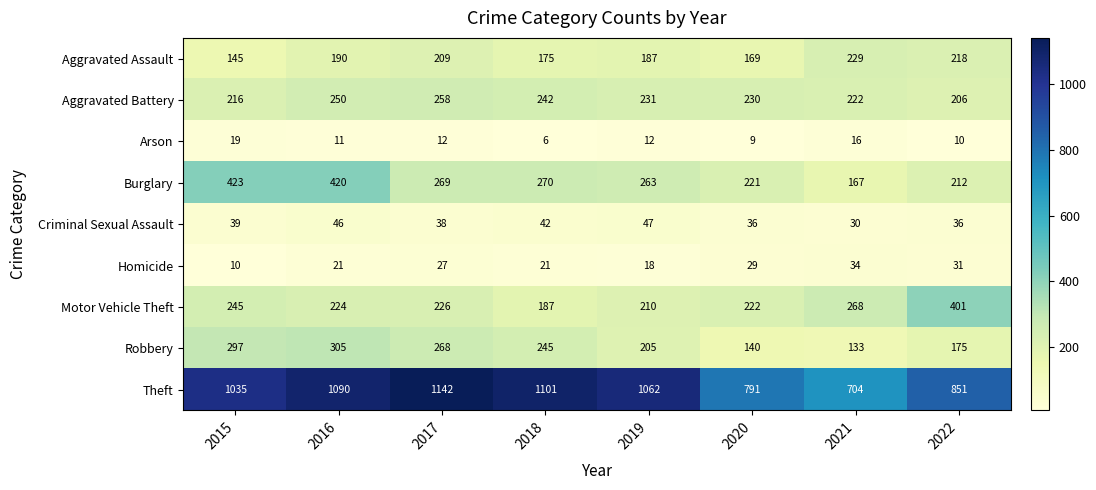

At 2021, list the series in order from largest to smallest.

Theft, Motor Vehicle Theft, Aggravated Assault, Aggravated Battery, Burglary, Robbery, Homicide, Criminal Sexual Assault, Arson